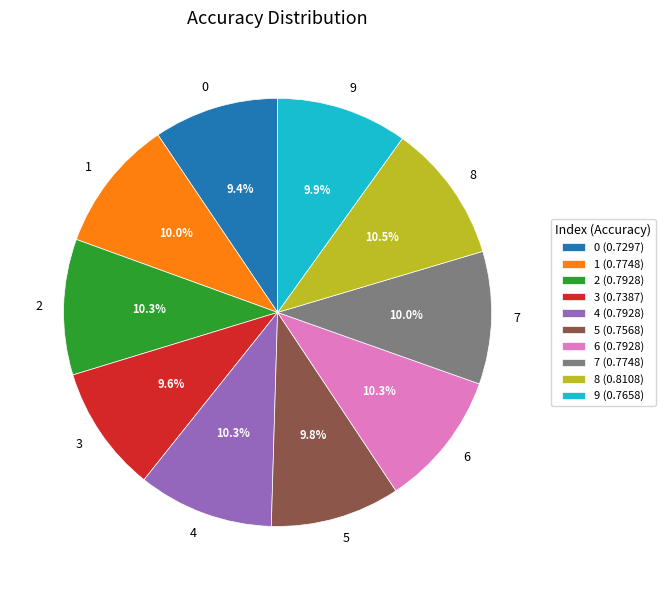

How many slices are in this pie chart?

10